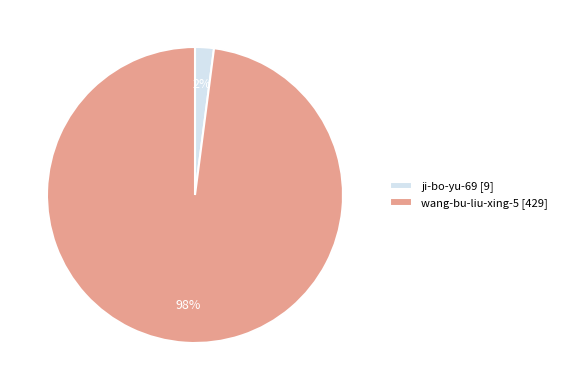

Rank the categories by value from highest to lowest.

wang-bu-liu-xing-5 [429], ji-bo-yu-69 [9]